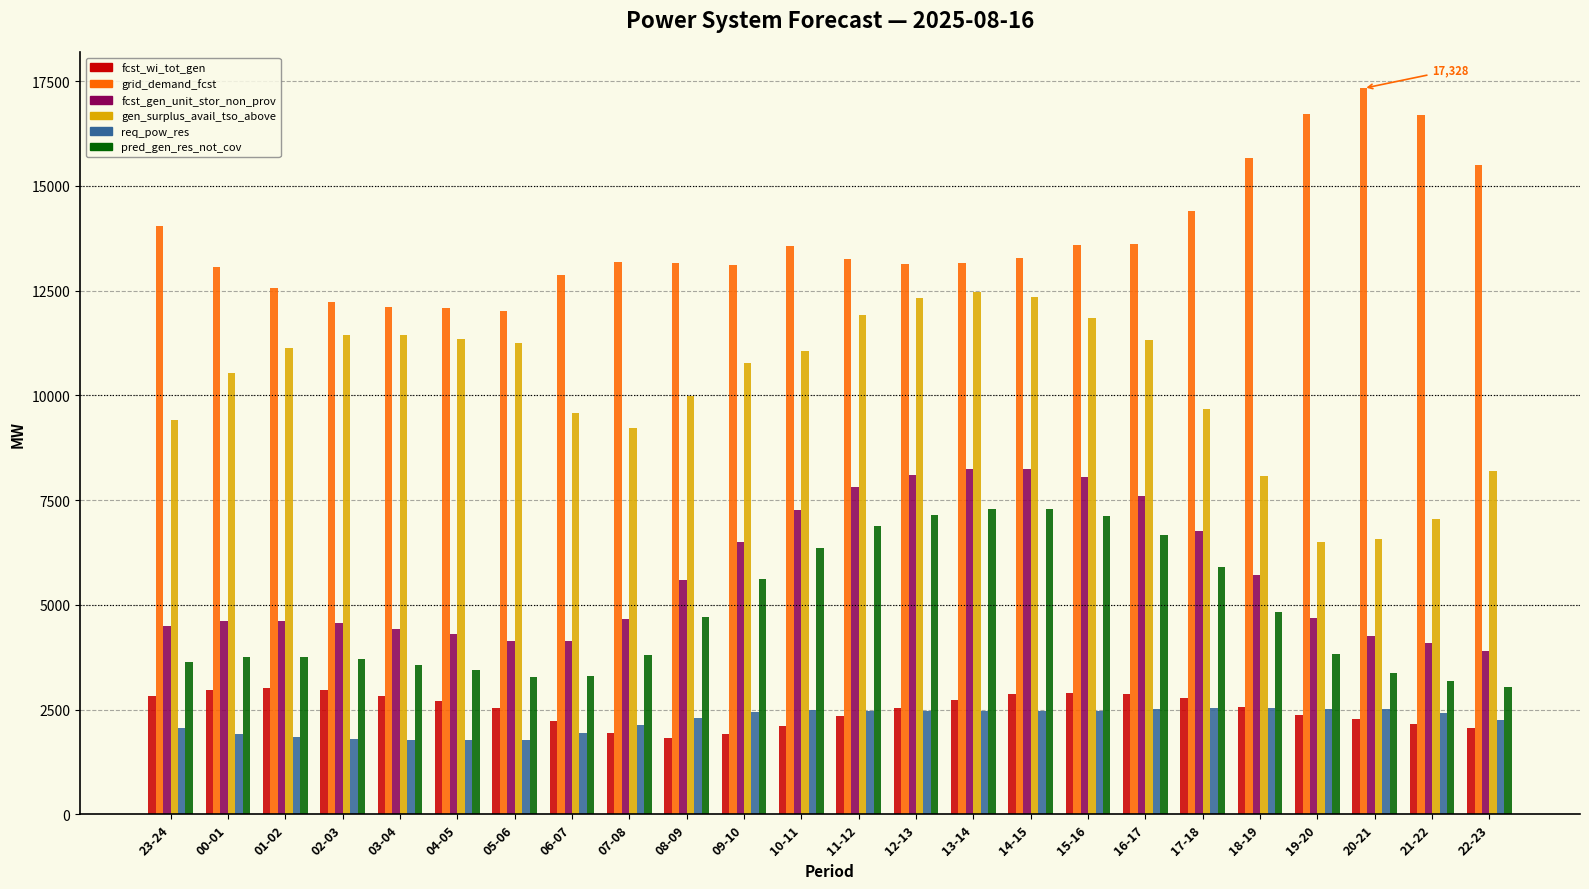

Where is grid_demand_fcst nearest to the value 14674?

17-18